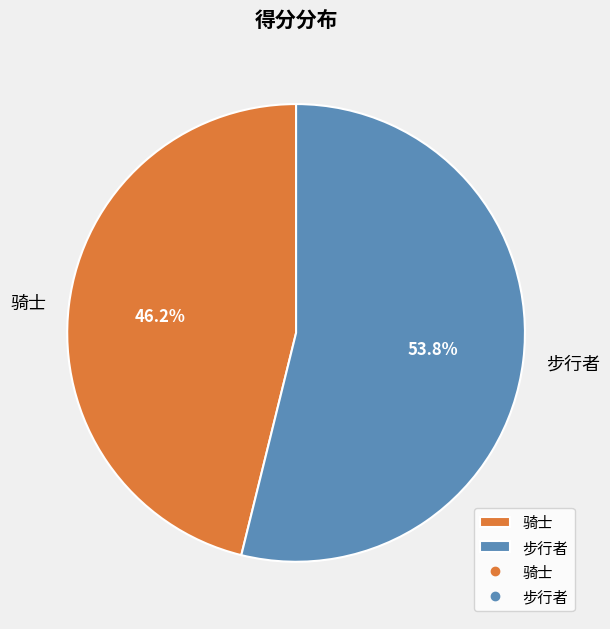

Is it true that 骑士 is 46% of the pie?

True